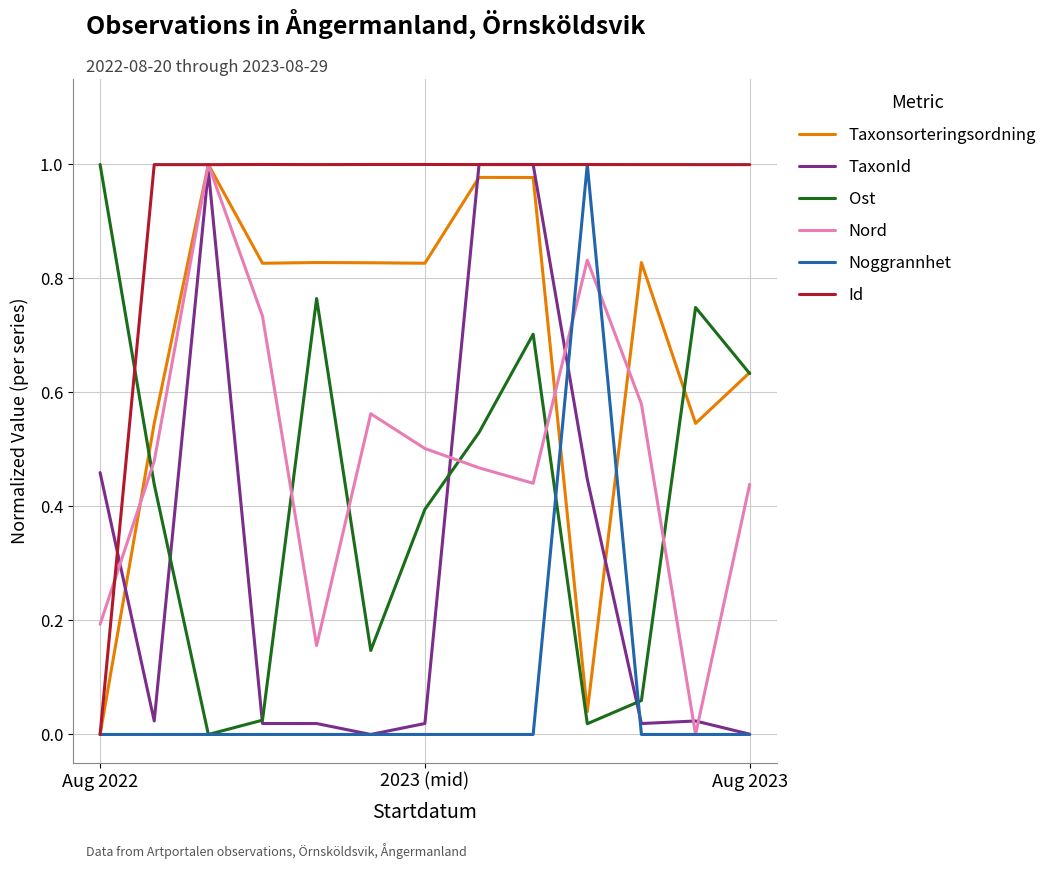

Which series has the largest total across all categories?

Id